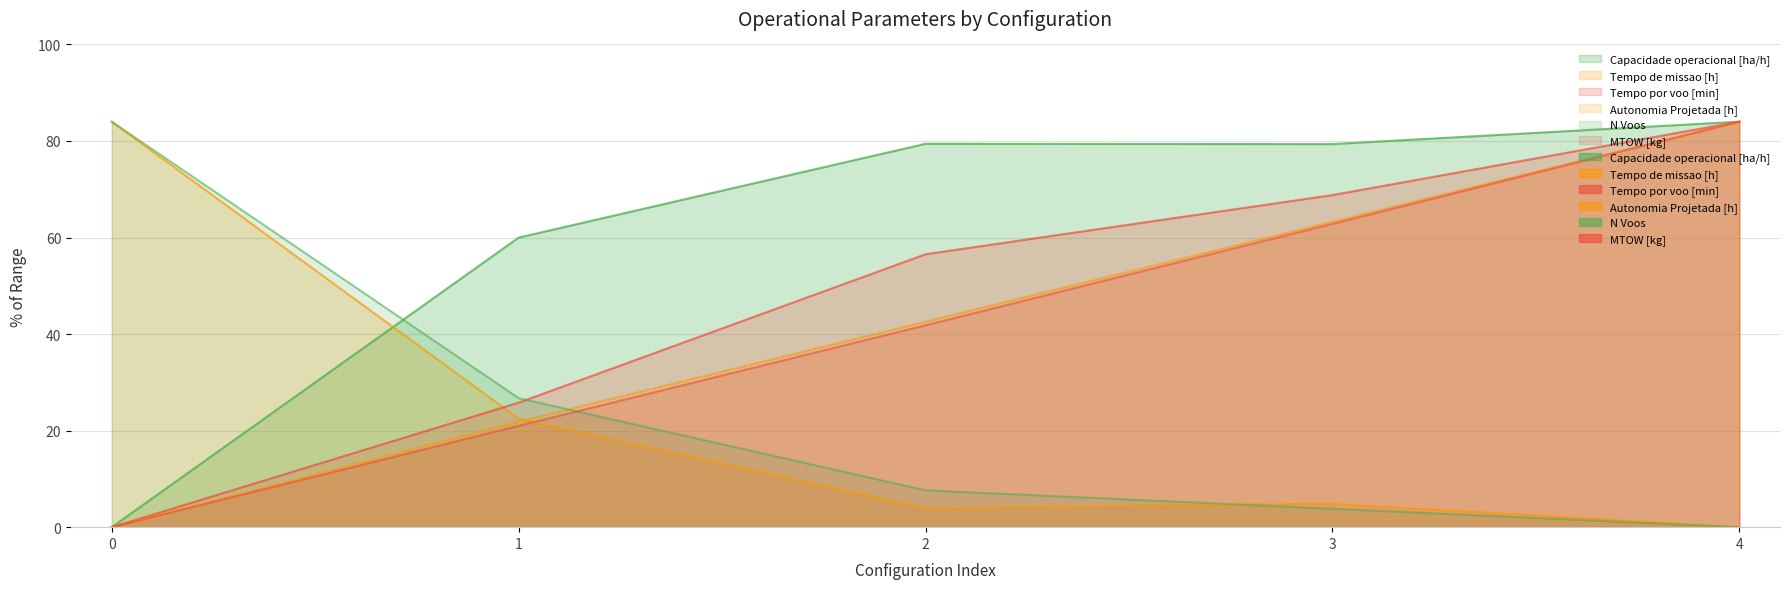

True or false: MTOW [kg] and Tempo de missao [h] intersect in this chart.

True